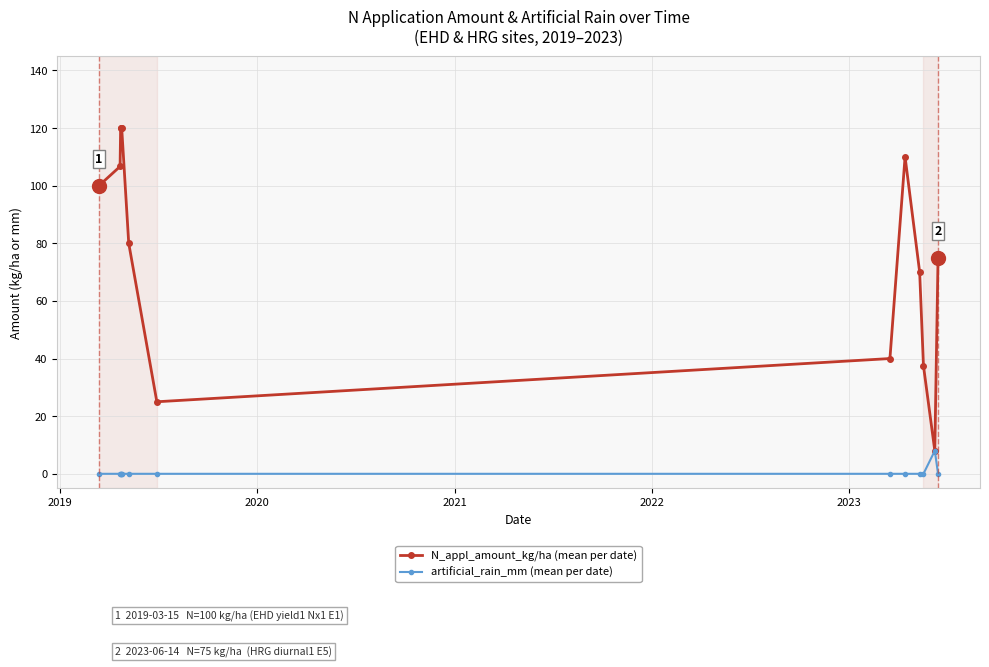

Reading left to right, what are all the values shown in this chart?

N_appl_amount_kg/ha: 100.0	106.7	120.0	120.0	120.0	80.0	25.0	40.0	110.0	70.0	37.5	8.0	75.0
artificial_rain_mm: 0.0	0.0	0.0	0.0	0.0	0.0	0.0	0.0	0.0	0.0	0.0	8.0	0.0